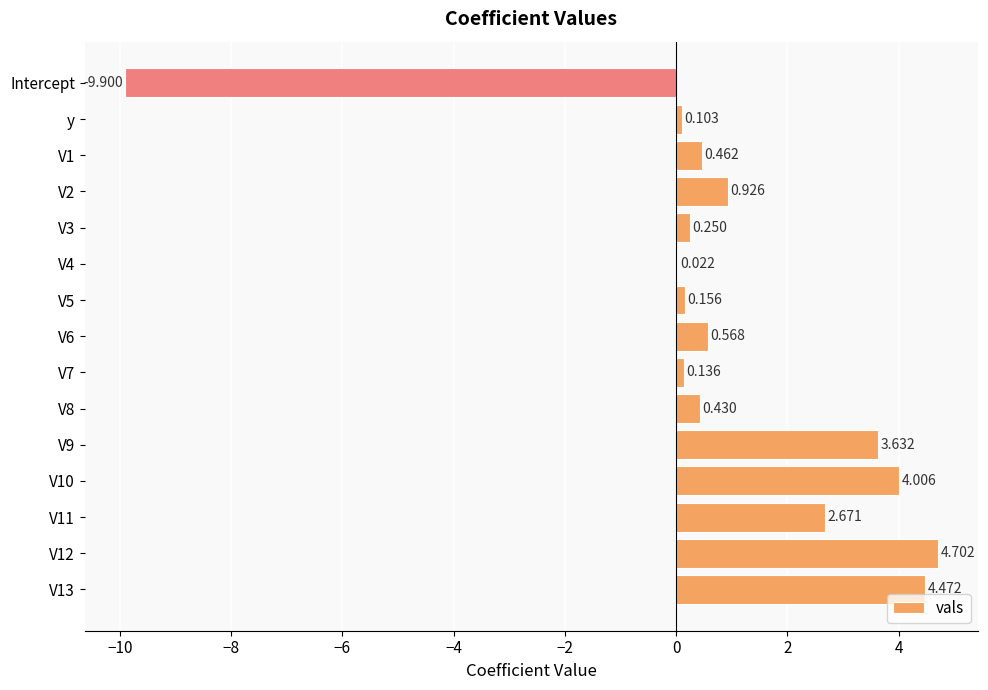

Does the chart contain stacked bars?

No